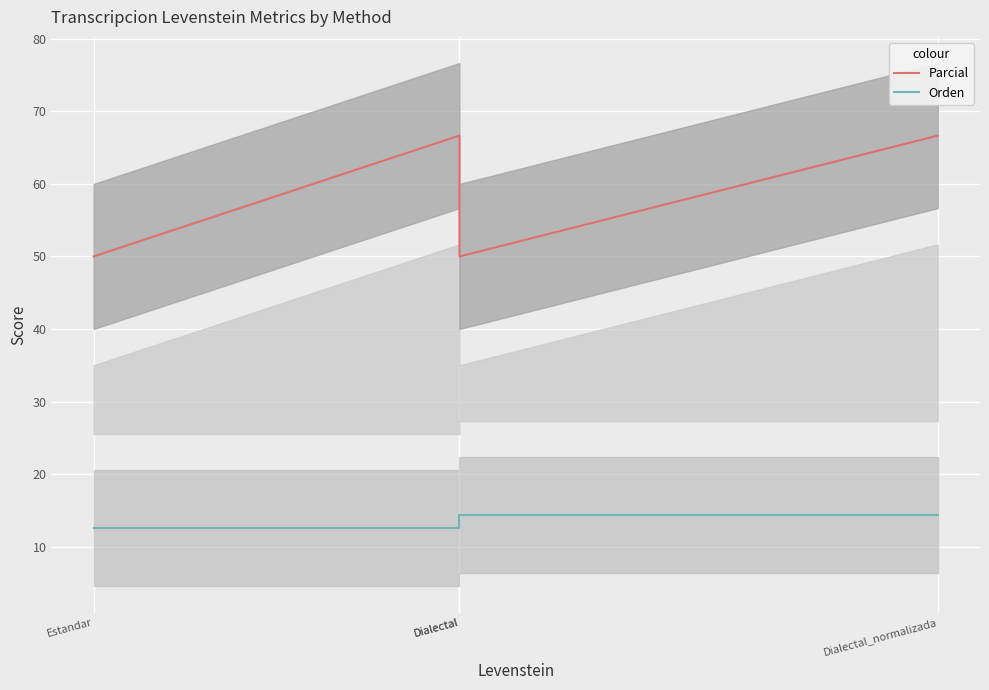

What is the value of the Parcial point at the 3rd from the left?

66.7